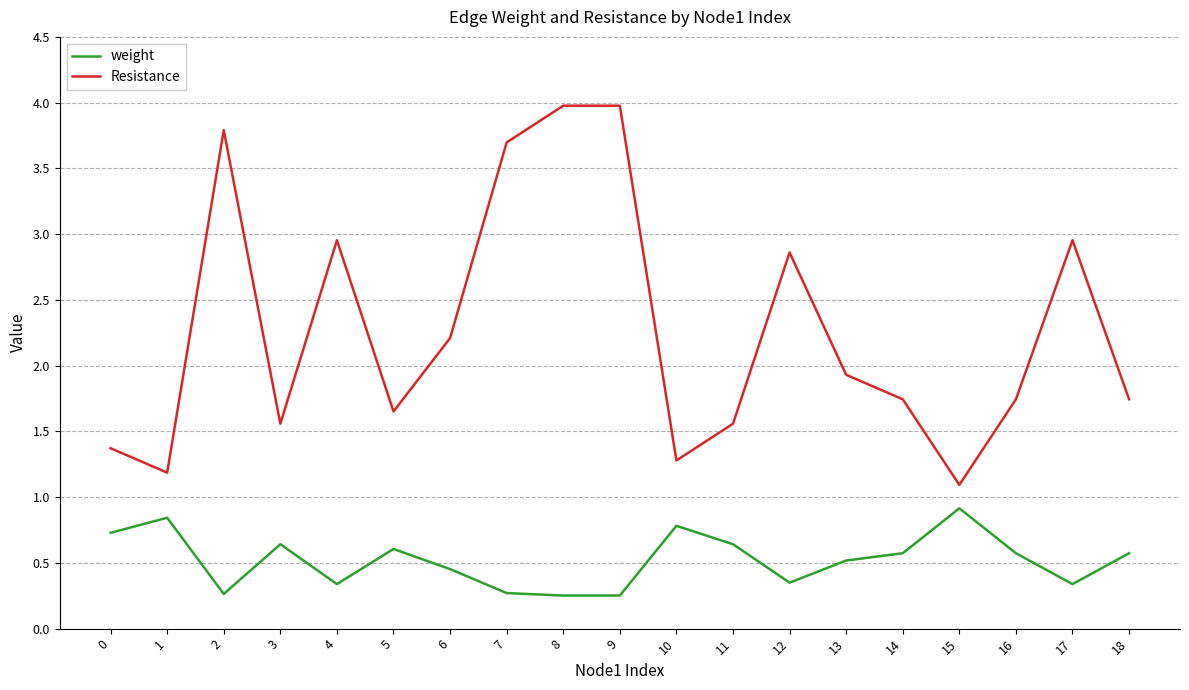

Which series has the largest range (max minus min)?

Resistance